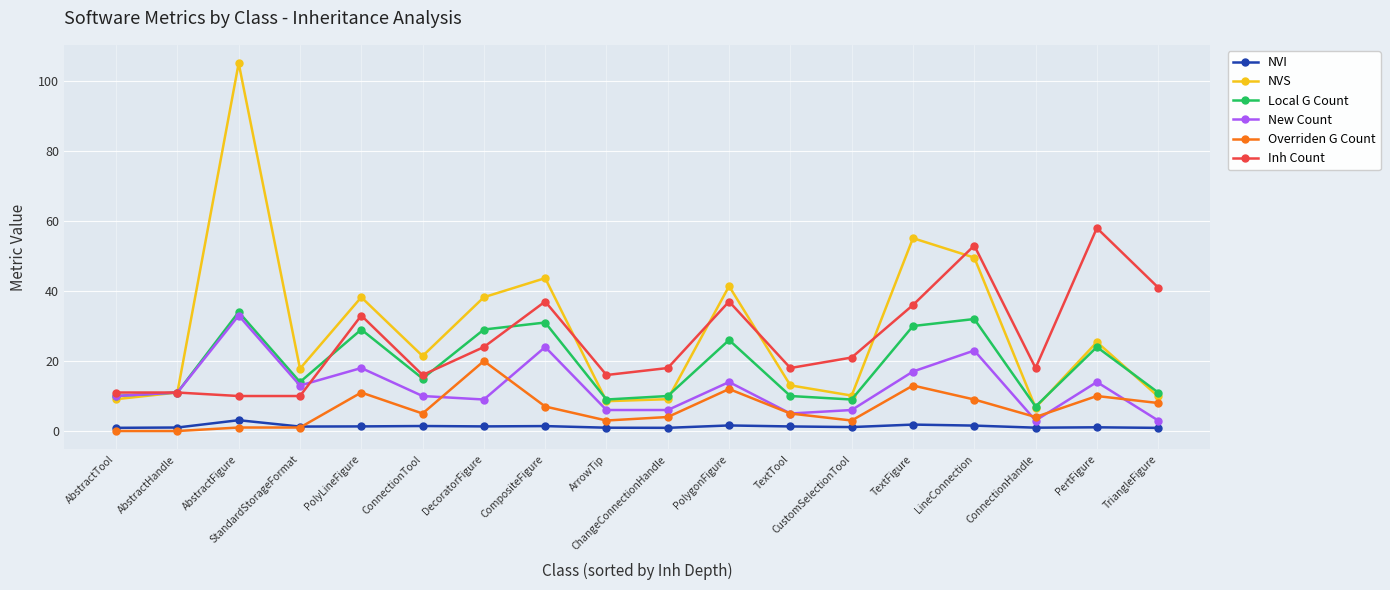

What is the lowest value of the Inh Count series?

10.0